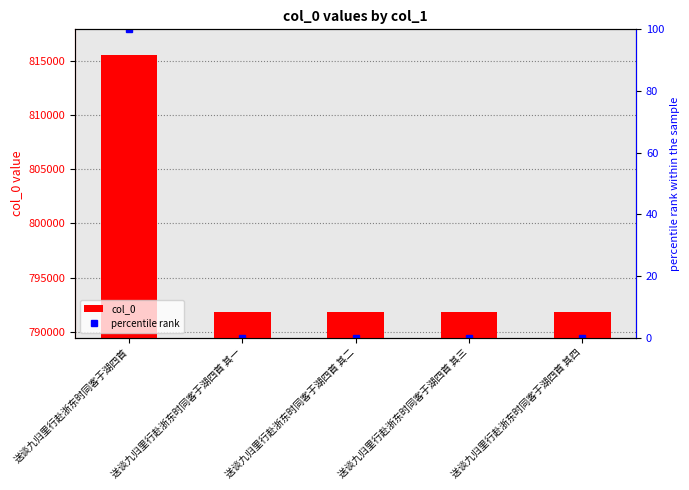

At which label is col_0 closest to 803690?

送谈九归里行赴浙东时同客于湖四首 其四